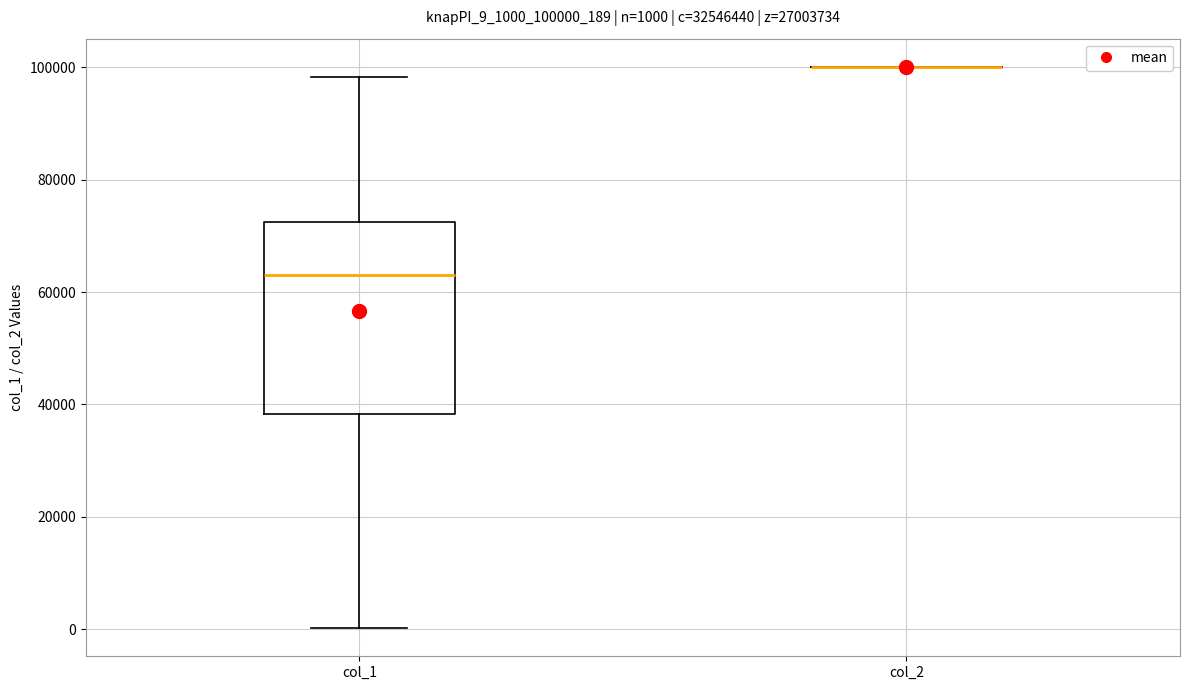

Which box is the tallest, from its lower edge to its upper edge?

col_1